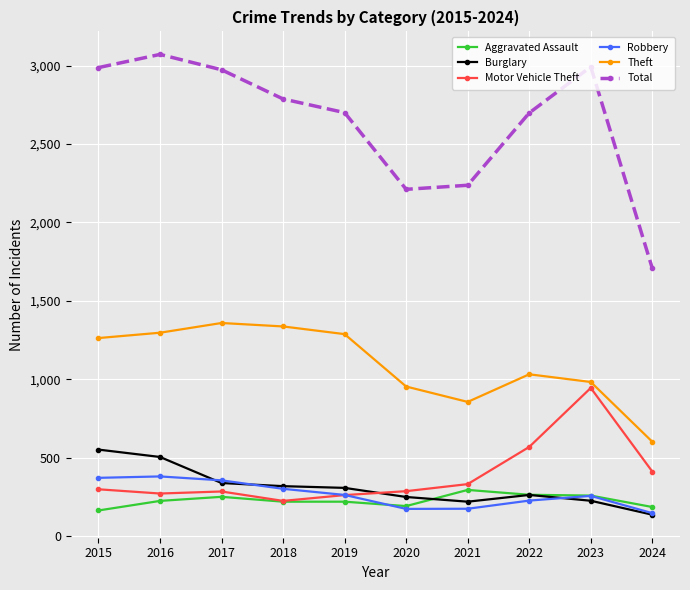

At which label does Total first exceed 2787?

2015